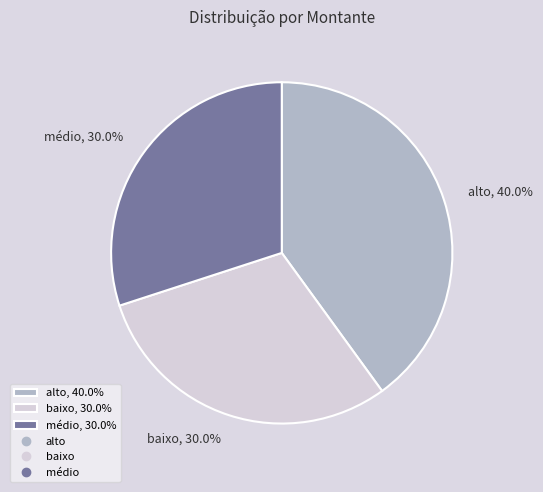

What percentage do alto and baixo together represent?

70.0%